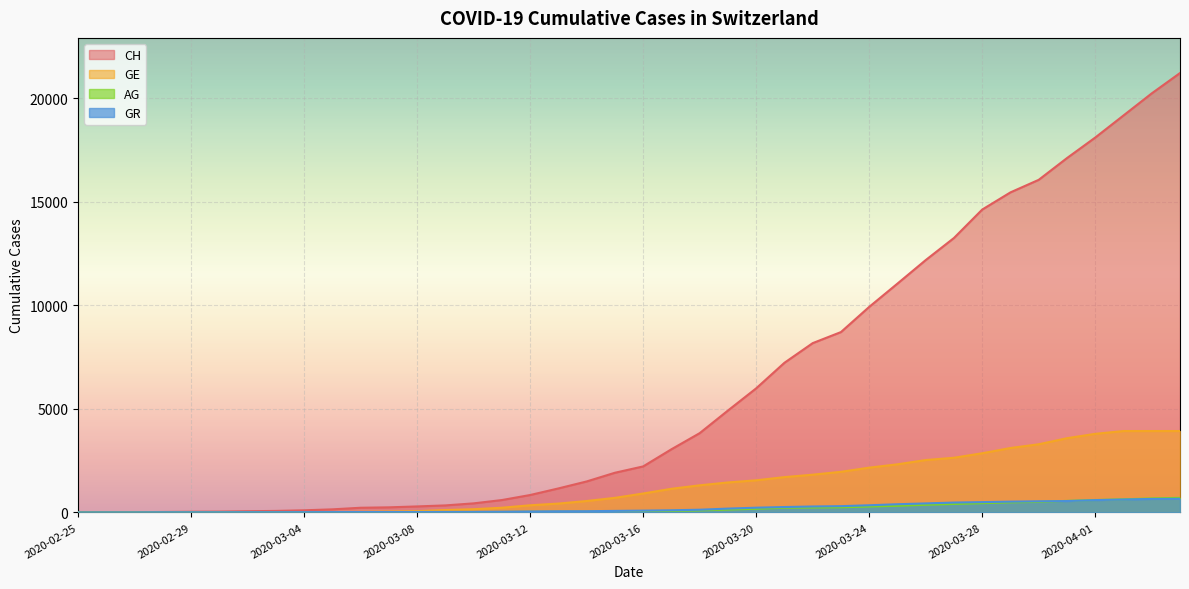

True or false: GR has more than 1 interior local peaks.

False